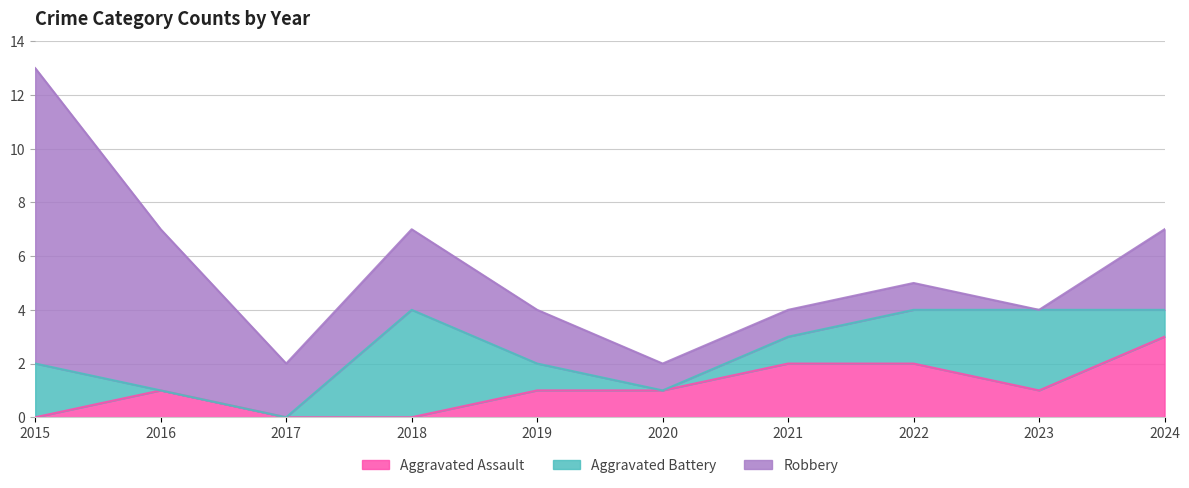

True or false: Robbery has a value of 1 at 2017.

False